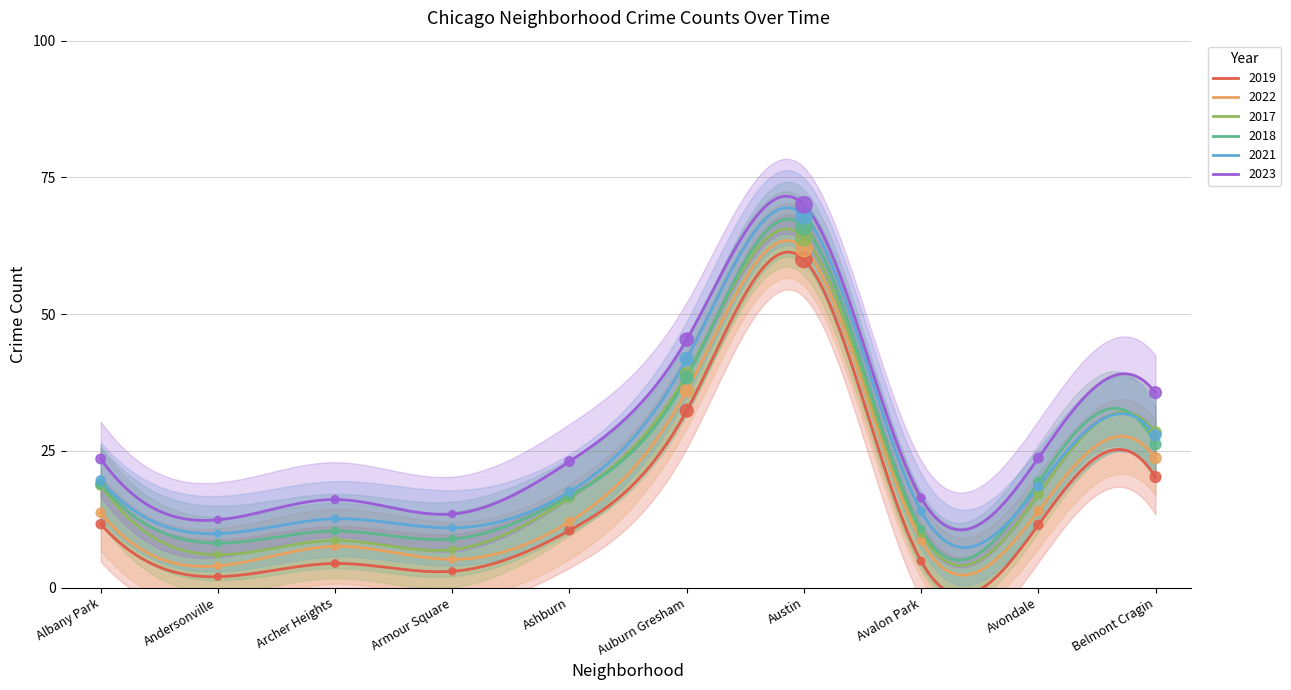

Is the value of 2023 at Avondale greater than the value of 2017 at Andersonville?

Yes